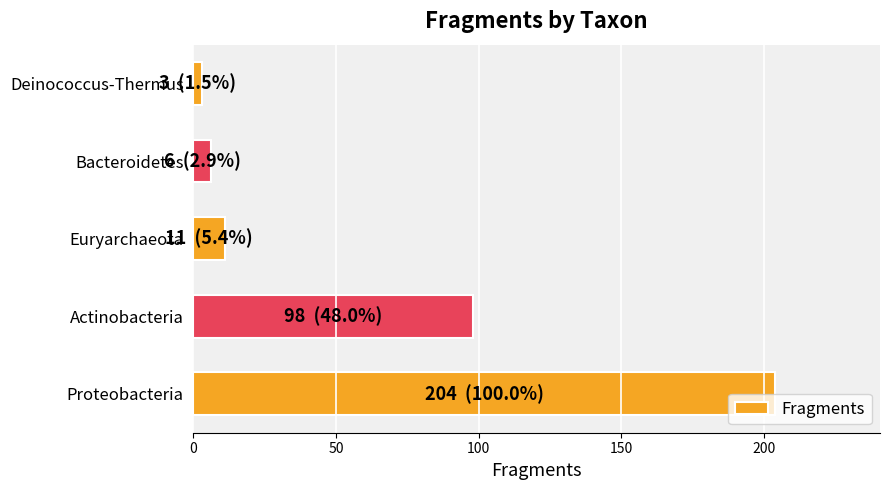

What is the smallest value displayed?

3